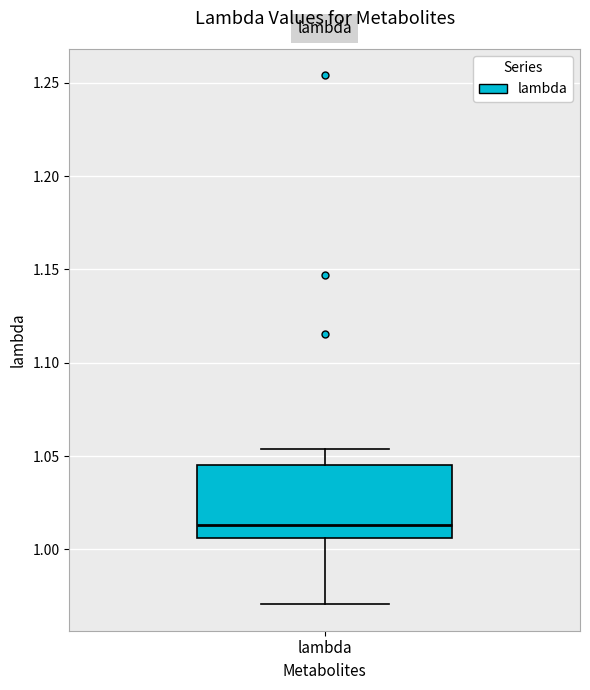

Where does the upper whisker of the box for lambda end on the y-axis? The values are not printed on the chart, so give them approximately, as read against the axis.

1.055